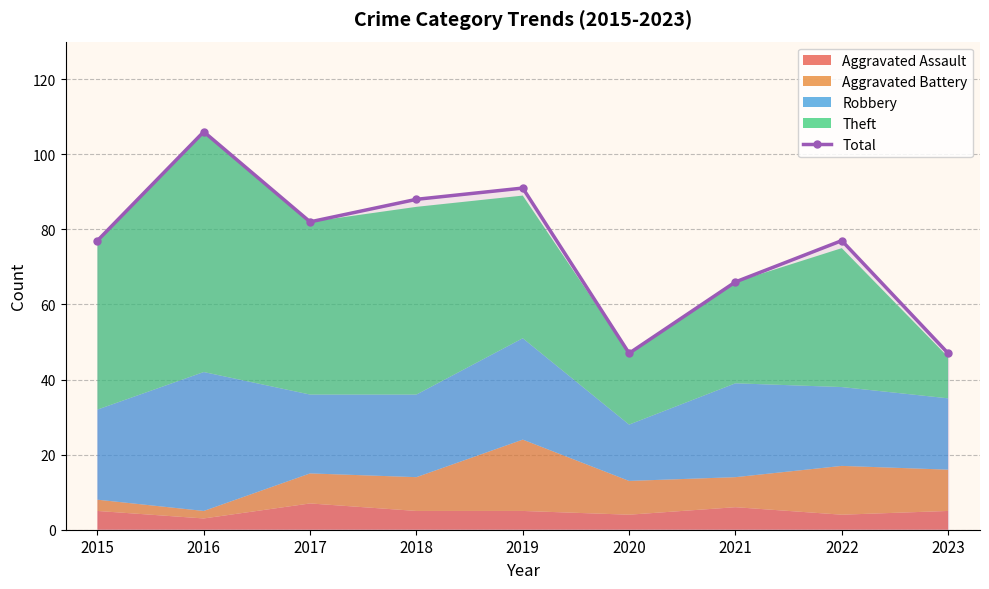

Between 2016 and 2022, which is larger?

2016